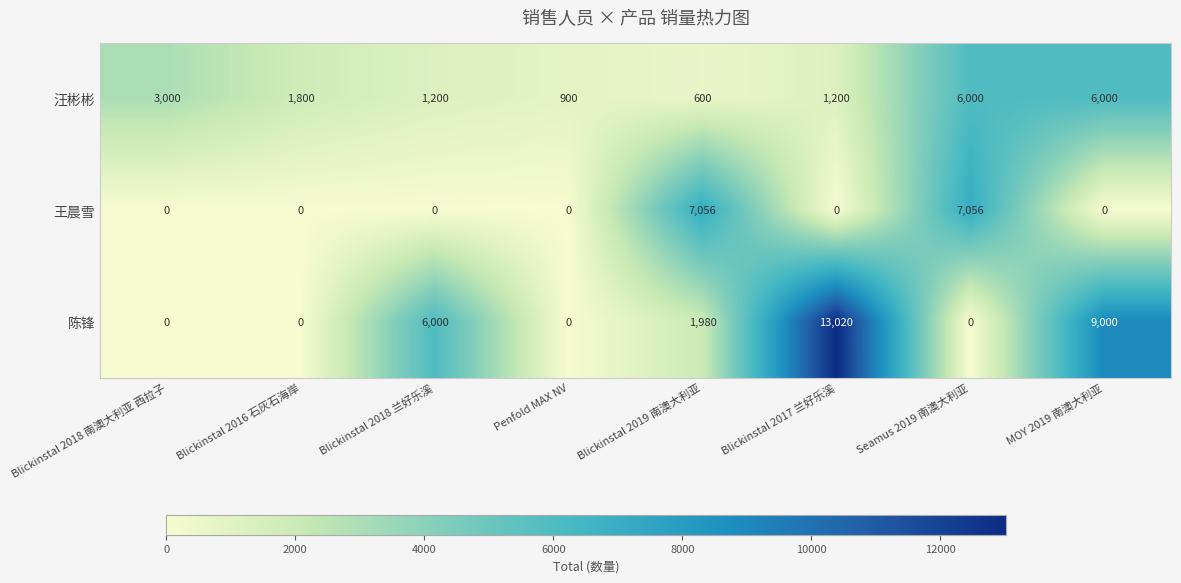

Which series changed the most between Penfold MAX NV and Blickinstal 2019 南澳大利亚?

王晨雪